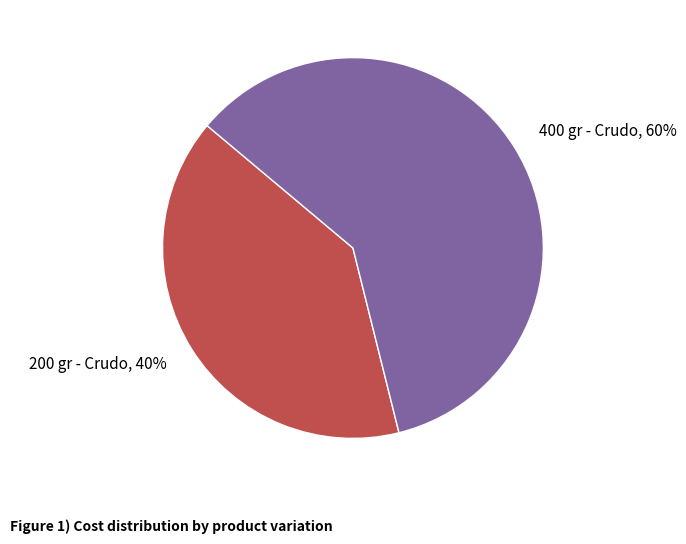

Rank the categories by value from lowest to highest.

200 gr - Crudo, 400 gr - Crudo